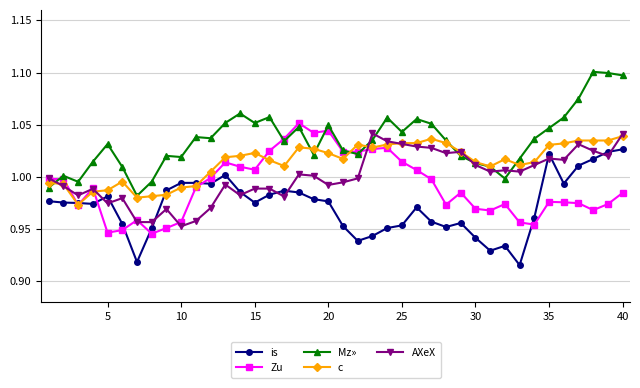

Which series has the largest range (max minus min)?

Mz»